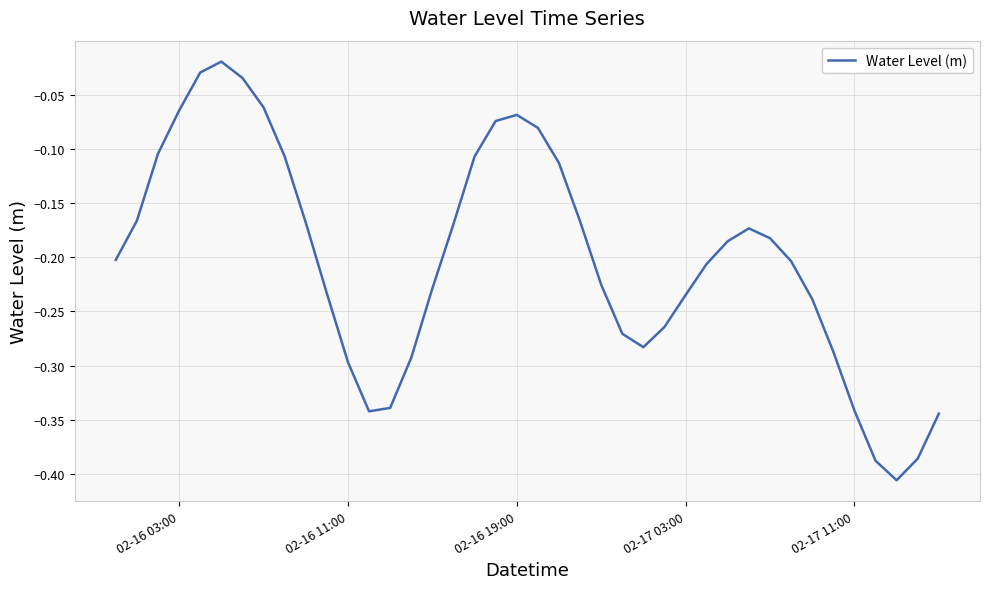

True or false: there are more than 2 points higher than both neighbors.

True